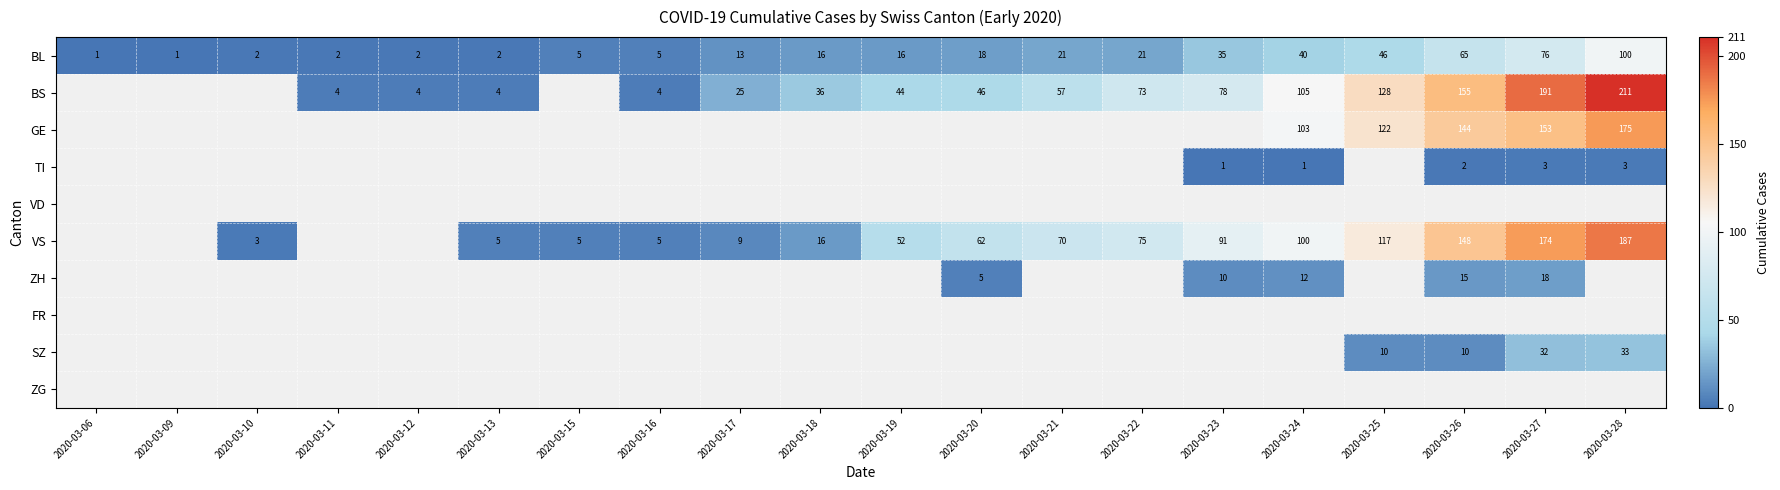

What is the smallest value displayed?

1.0